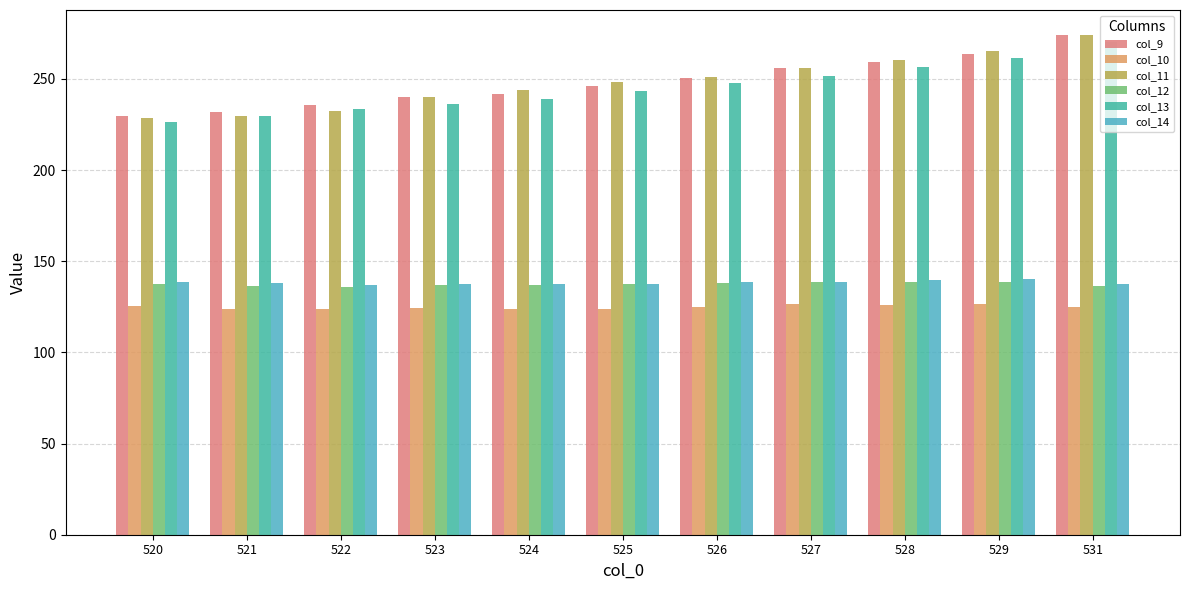

What is the approximate value of col_11 at 522?

232.6